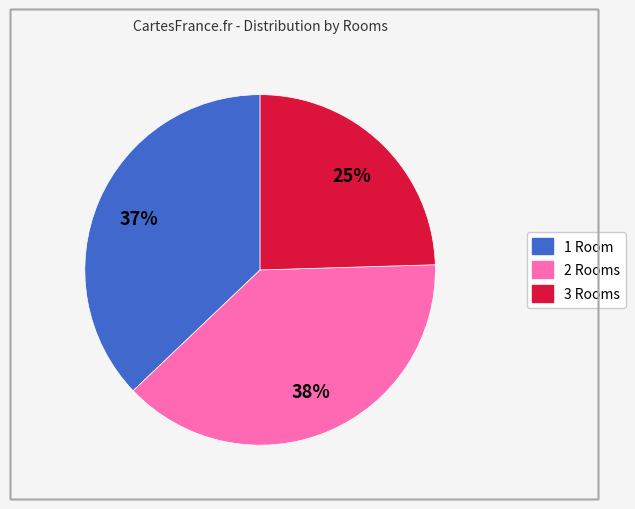

Does any single category account for the majority?

No